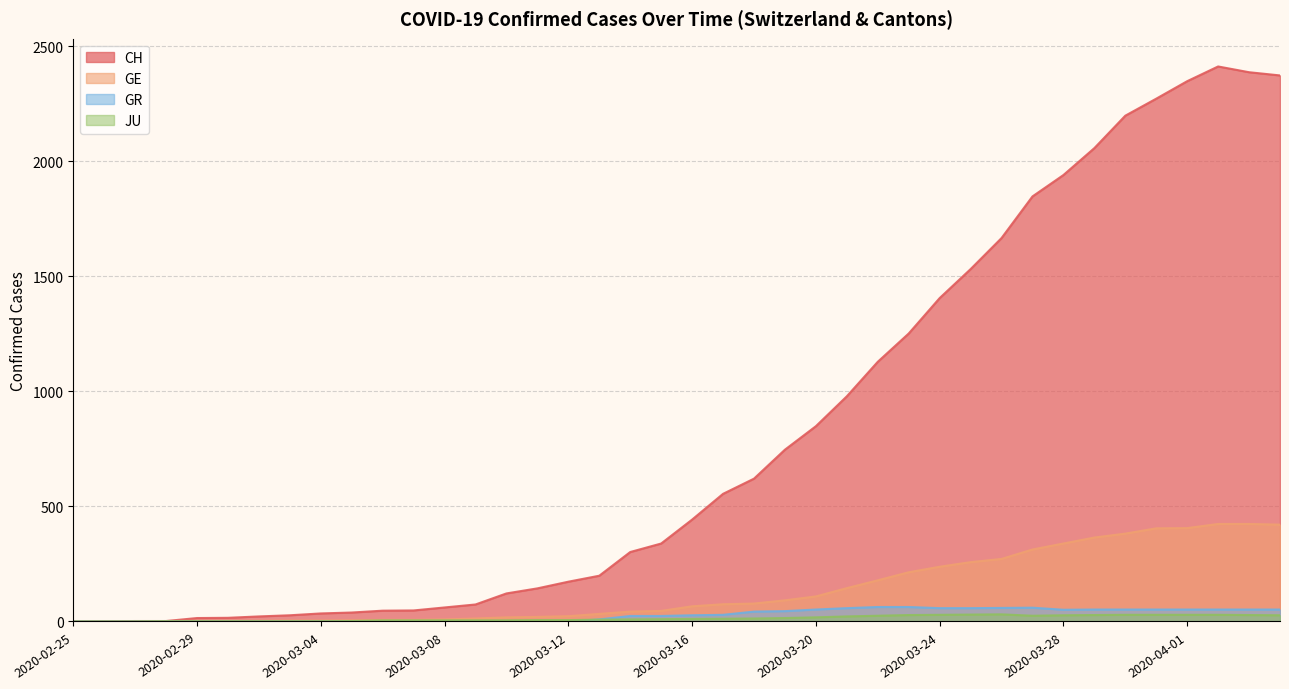

How many positive values does the JU series have?

37